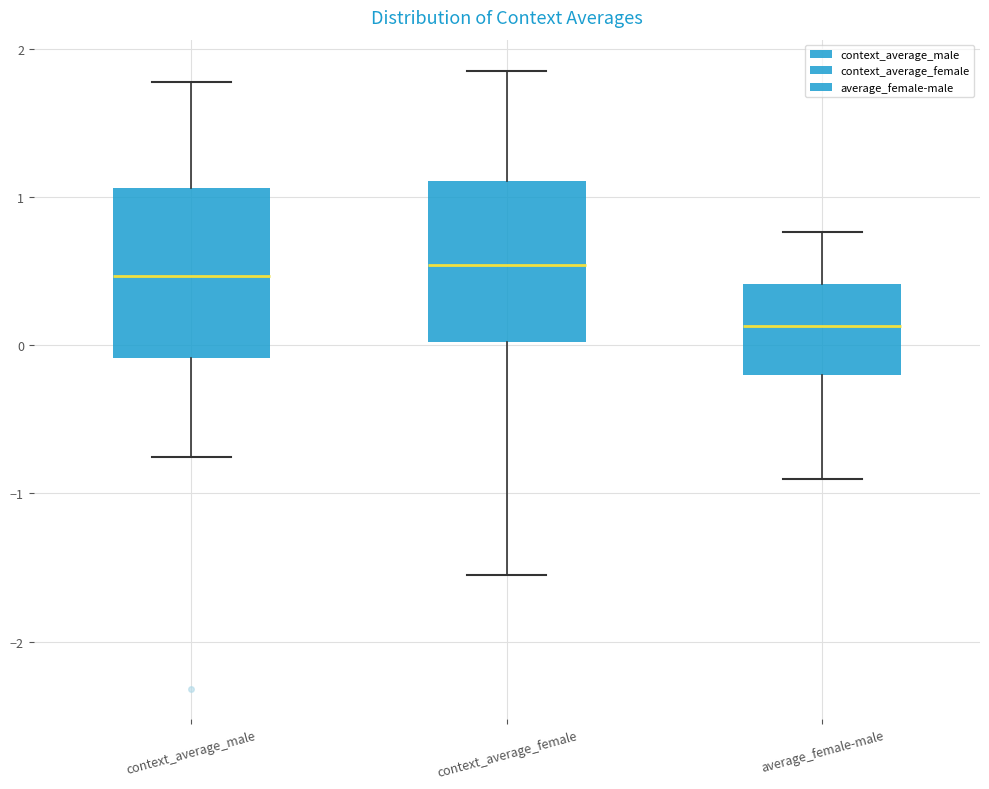

Reading left to right, read every box against the y-axis: the position of its median line, the range the box covers, and the ends of its whiskers. The values are not printed on the chart, so give them approximately, as read against the axis.

context_average_male: median 0.5, box -0.1 to 1.1, whiskers -0.8 to 1.8
context_average_female: median 0.5, box 0.0 to 1.1, whiskers -1.6 to 1.9
average_female-male: median 0.1, box -0.2 to 0.4, whiskers -0.9 to 0.8